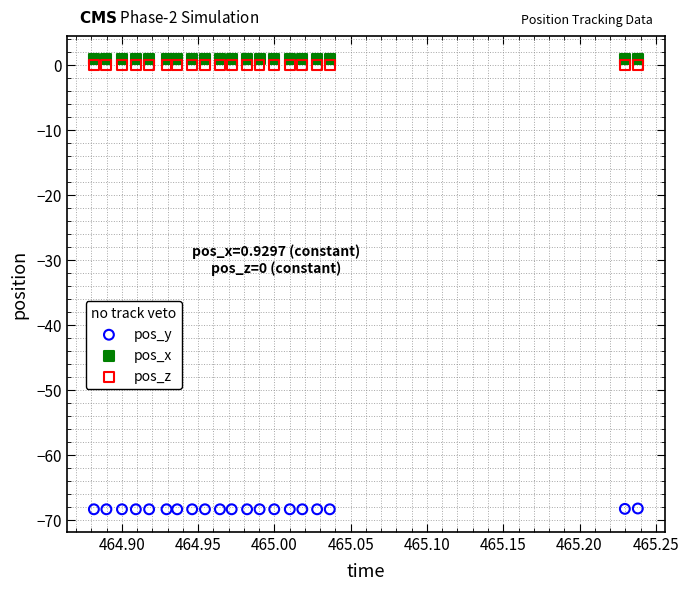

Which series reaches the minimum Y coordinate?

pos_y